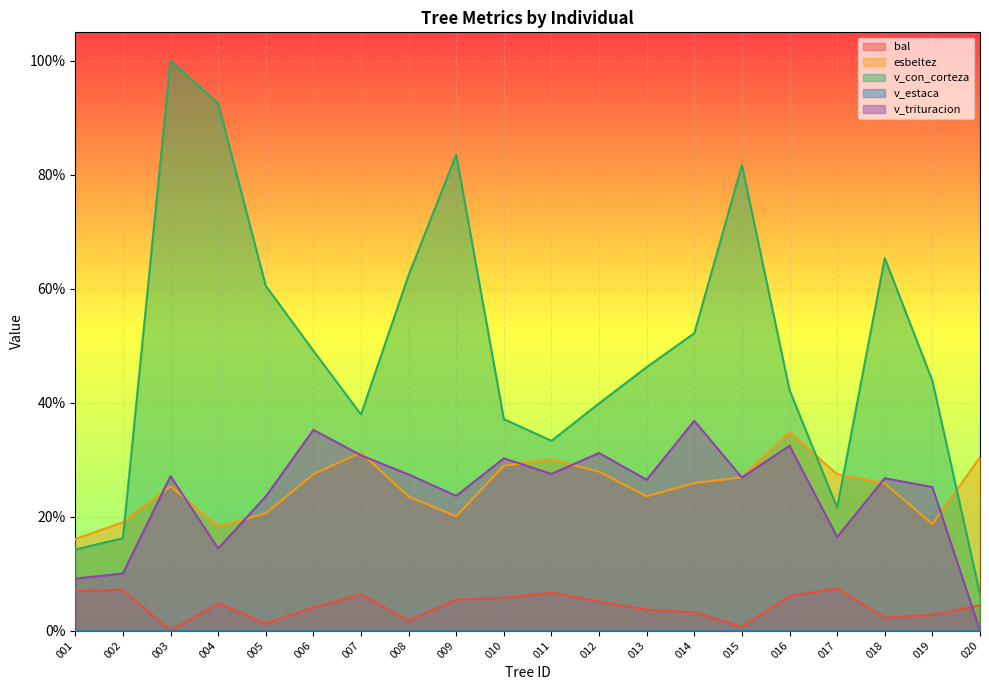

What is the difference between the v_trituracion values at 010 and 014?

6.6